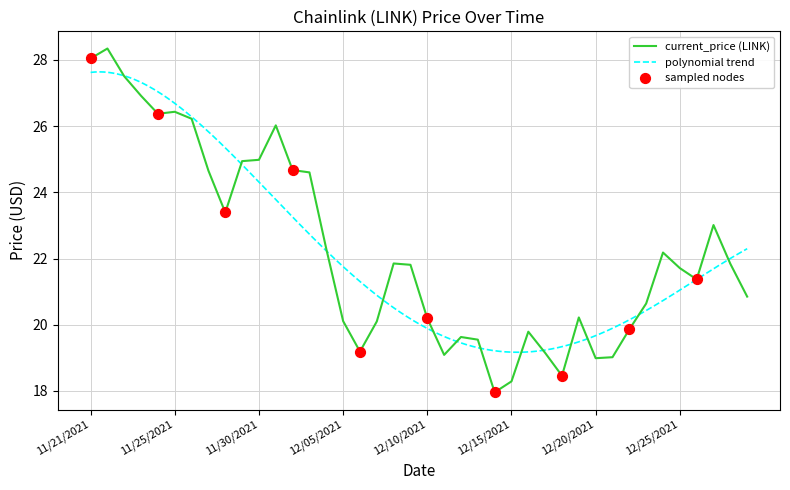

Approximately how many times larger is the value at 11/28/2021 compared to 12/27/2021?

1.0